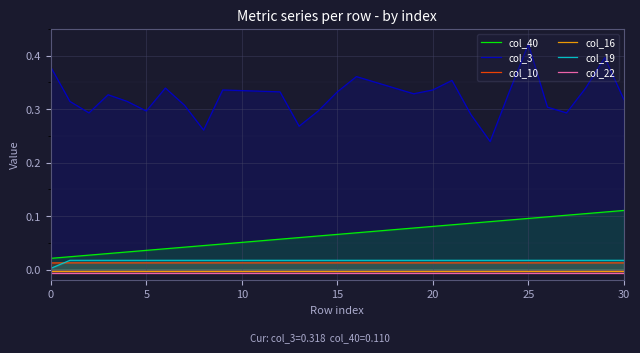

Is the value of col_10 at 15 greater than the value of col_40 at 0?

No